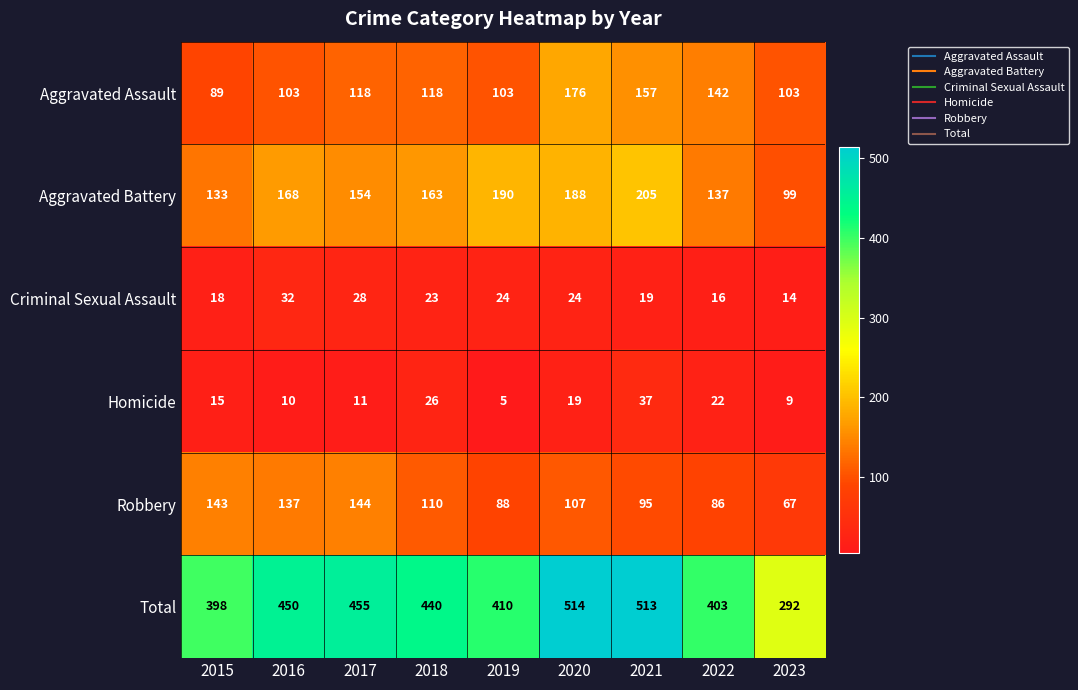

Is the value of Robbery at 2015 greater than the value of Aggravated Battery at 2023?

Yes